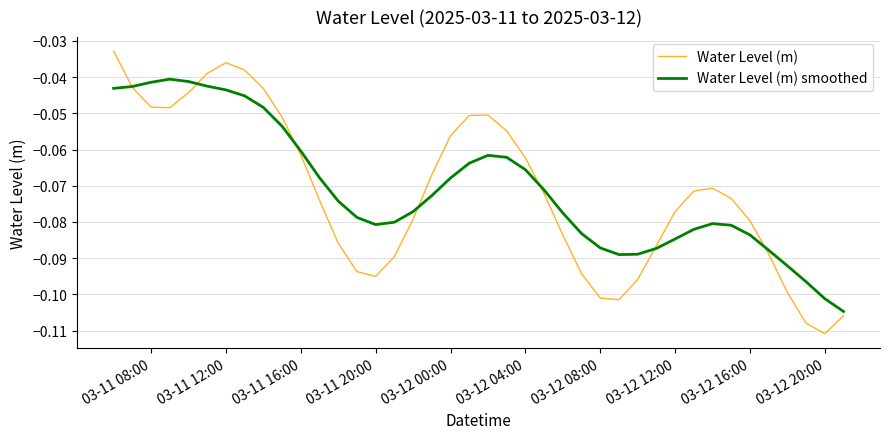

What is the difference between the second highest and minimum values in the Water Level (m) series?

0.1